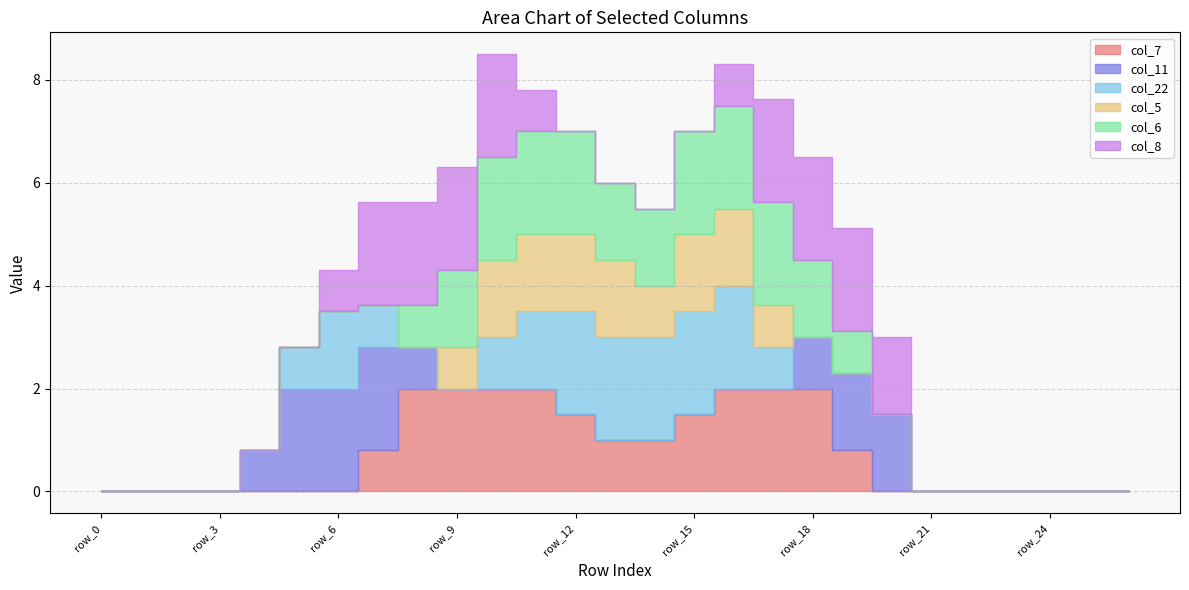

How many positive values does the col_6 series have?

12